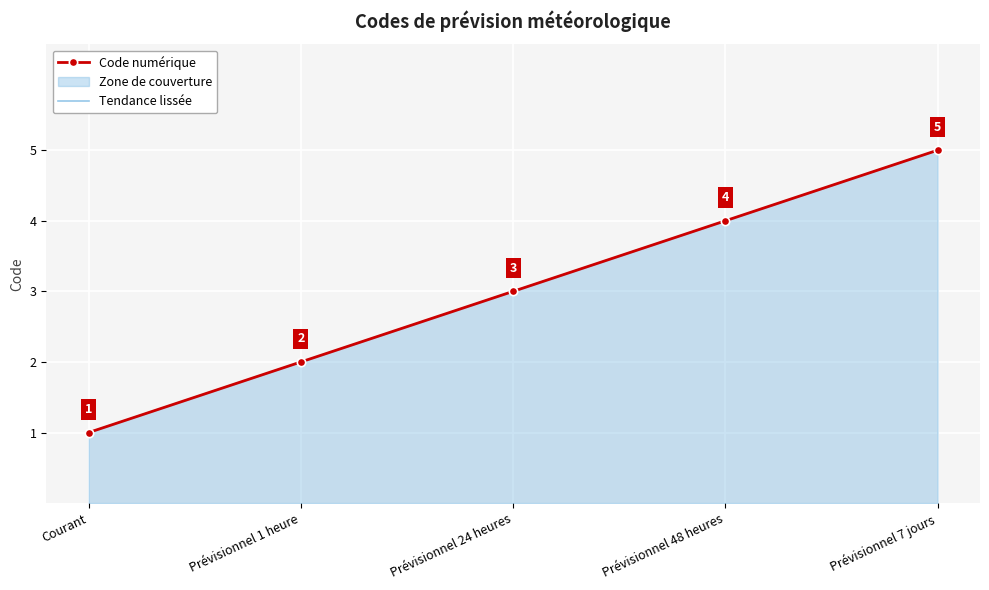

How many values in the Tendance lissée series are below 3?

2